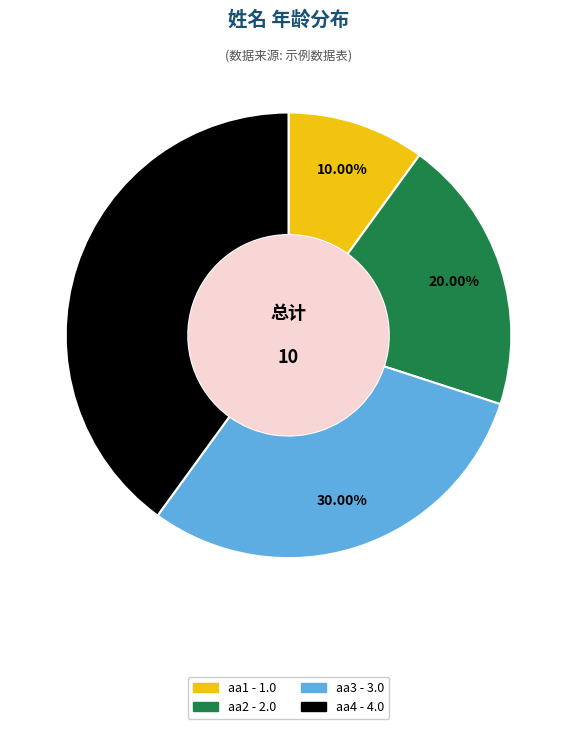

Is there a majority slice in this chart?

No